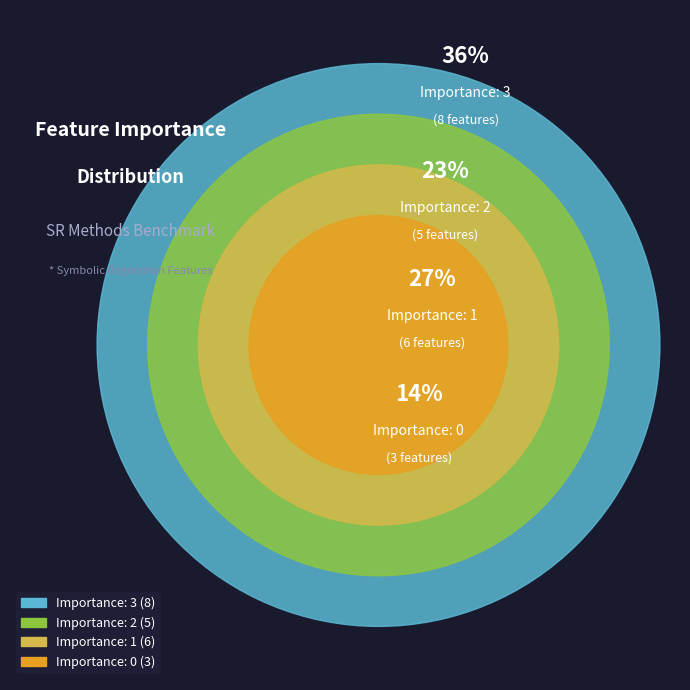

How many segments does this pie chart have?

4